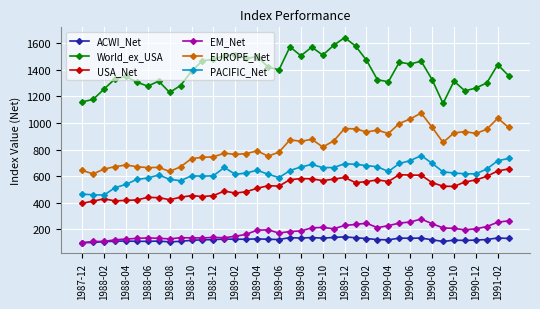

How many lines are shown in the chart?

6